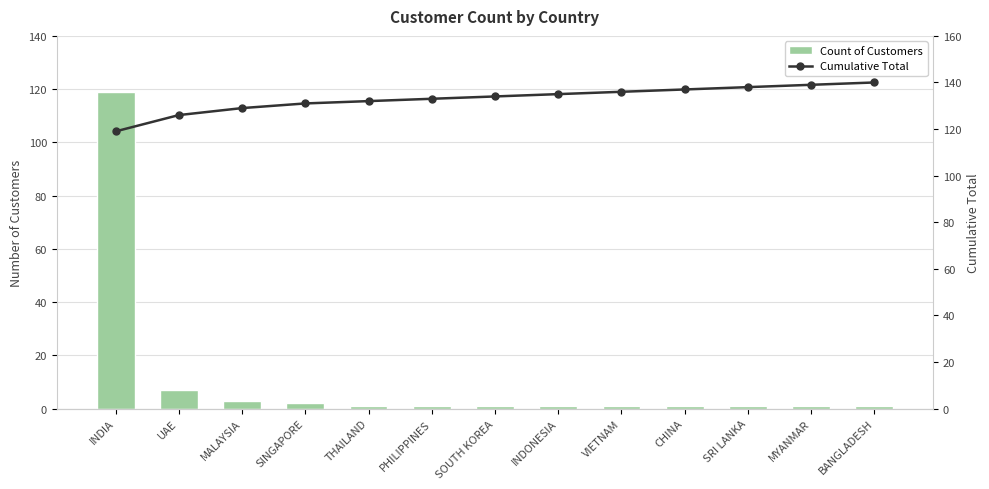

Which series has the largest total across all categories?

Cumulative Total